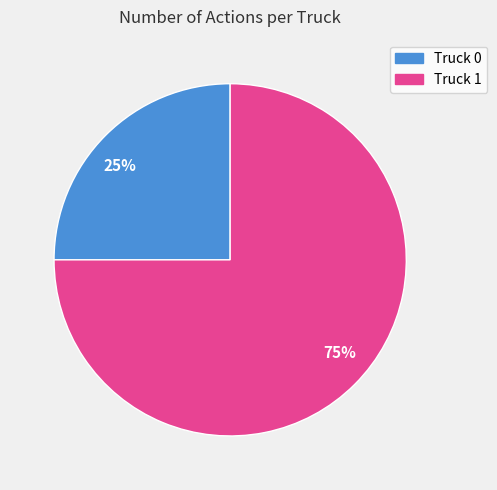

Which slice represents more than half of the pie?

75%